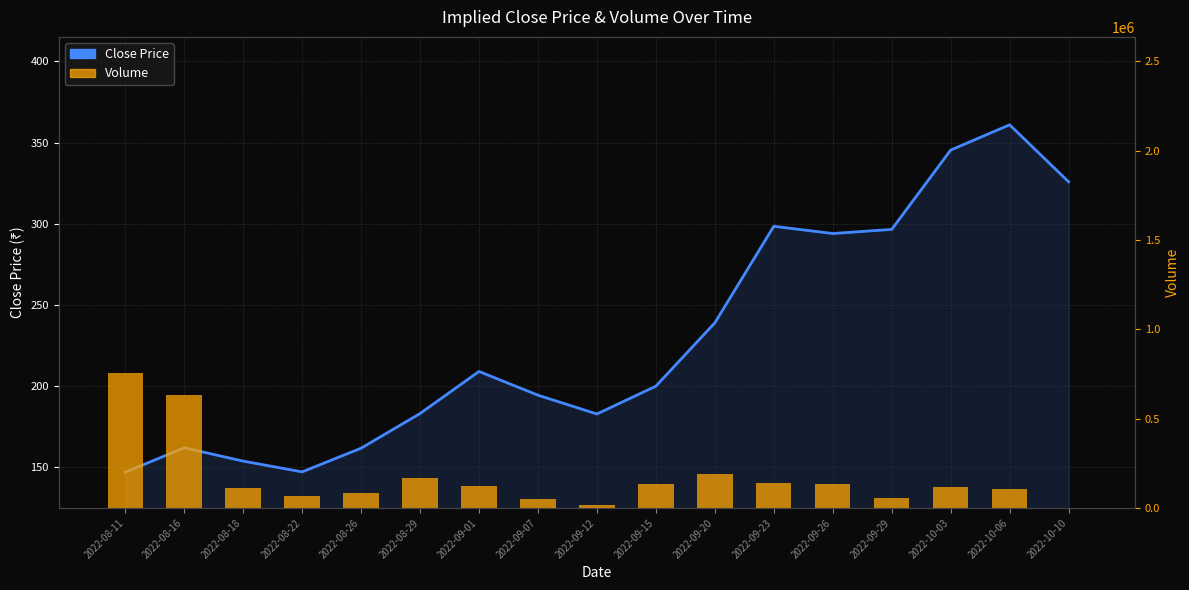

At 2022-09-20, list the series in order from smallest to largest.

Close Price, Volume